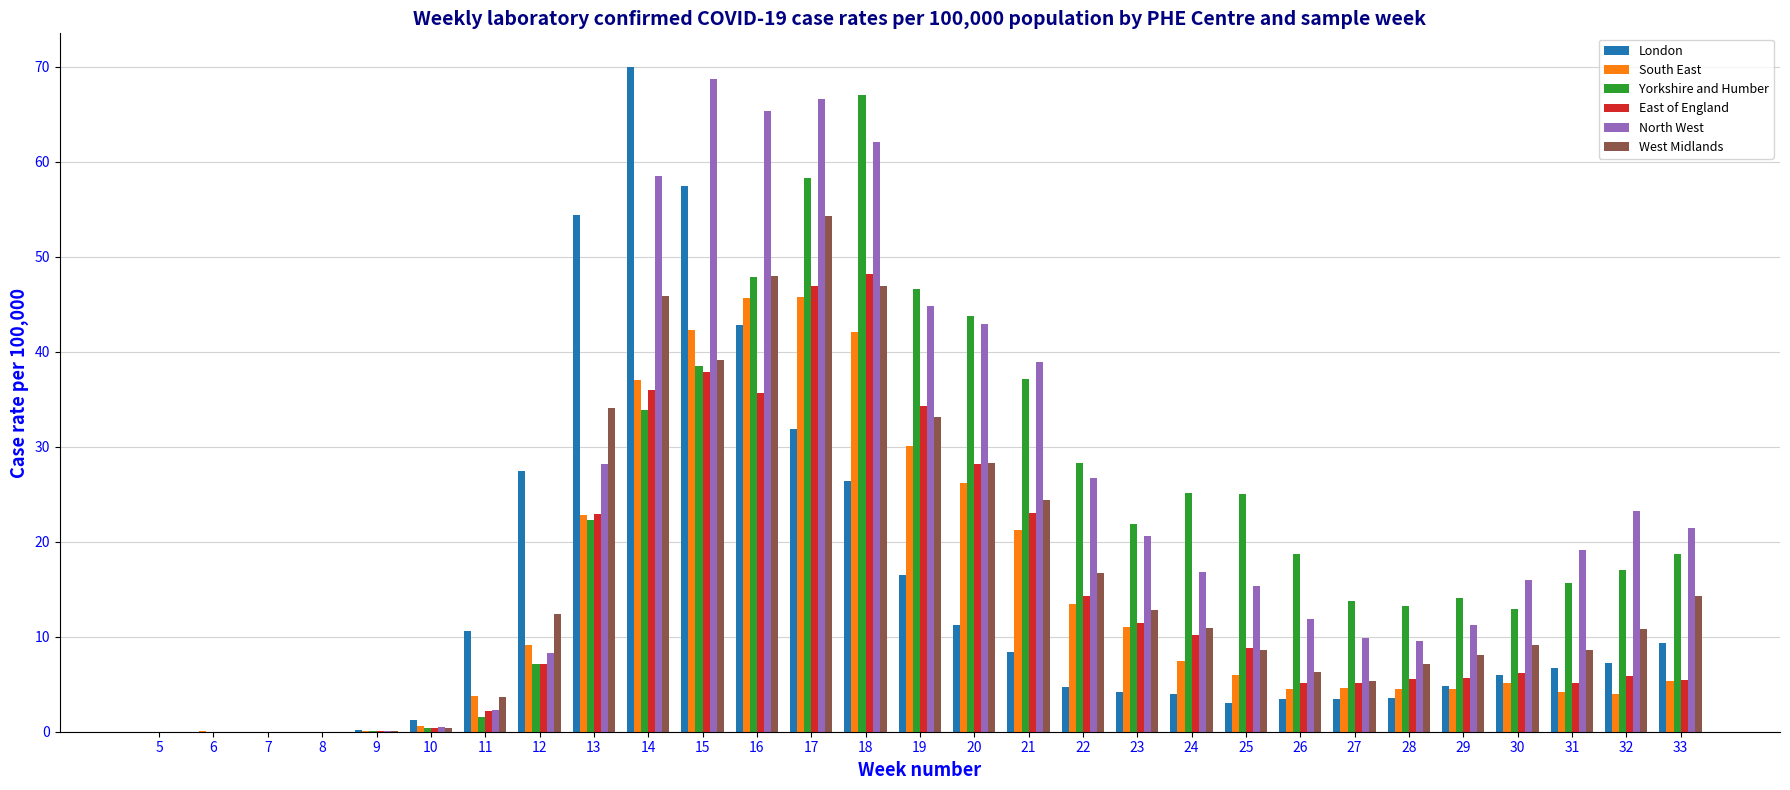

What is the total value across all series at 12?

71.6